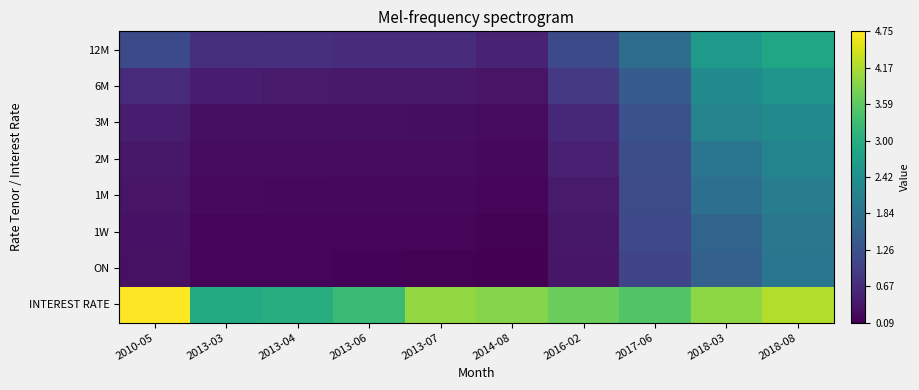

True or false: 12M has a value of 0.3 at 2013-07.

False